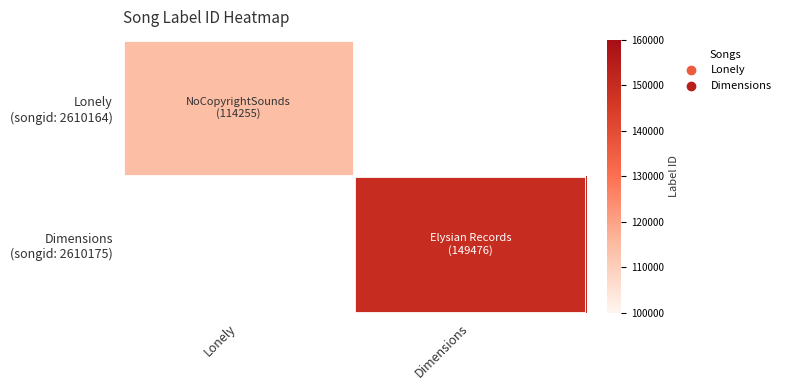

At which category is the sum across all series the highest?

Dimensions